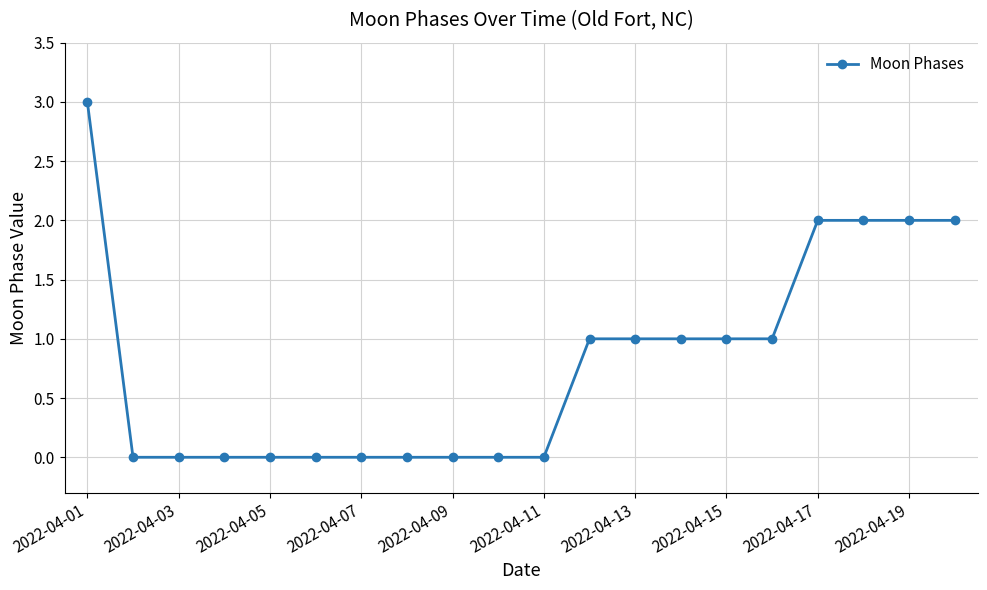

What is the greatest value displayed?

3